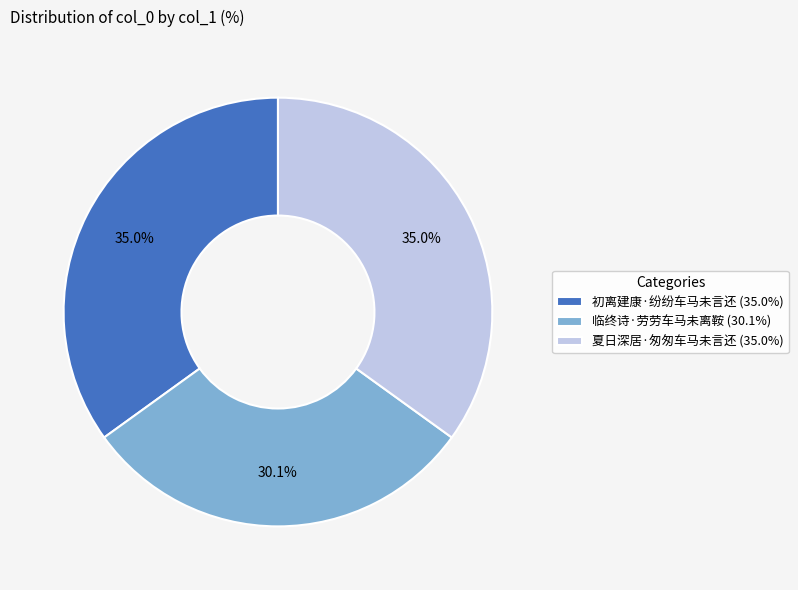

What is the ratio of the value at 临终诗·劳劳车马未离鞍 (30.1%) to the value at 夏日深居·匆匆车马未言还 (35.0%)?

0.9